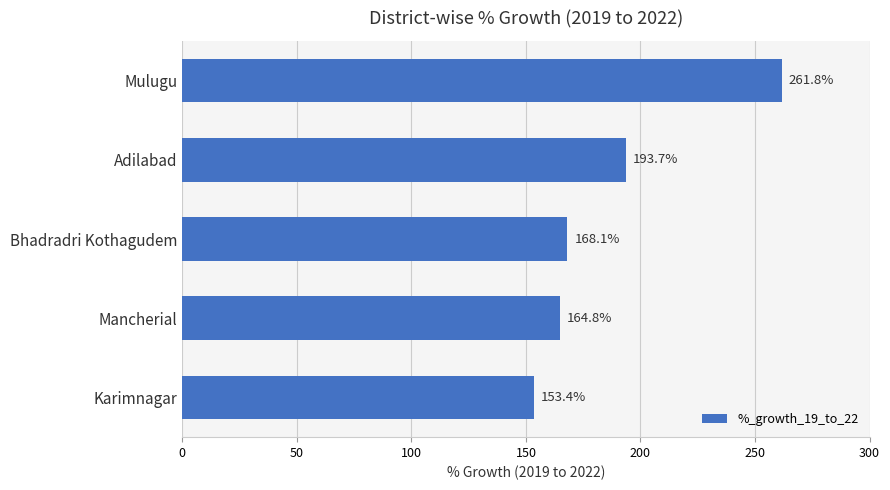

Reading top to bottom, transcribe all the data shown in this chart.

Mulugu=261.8	Adilabad=193.7	Bhadradri Kothagudem=168.1	Mancherial=164.8	Karimnagar=153.4